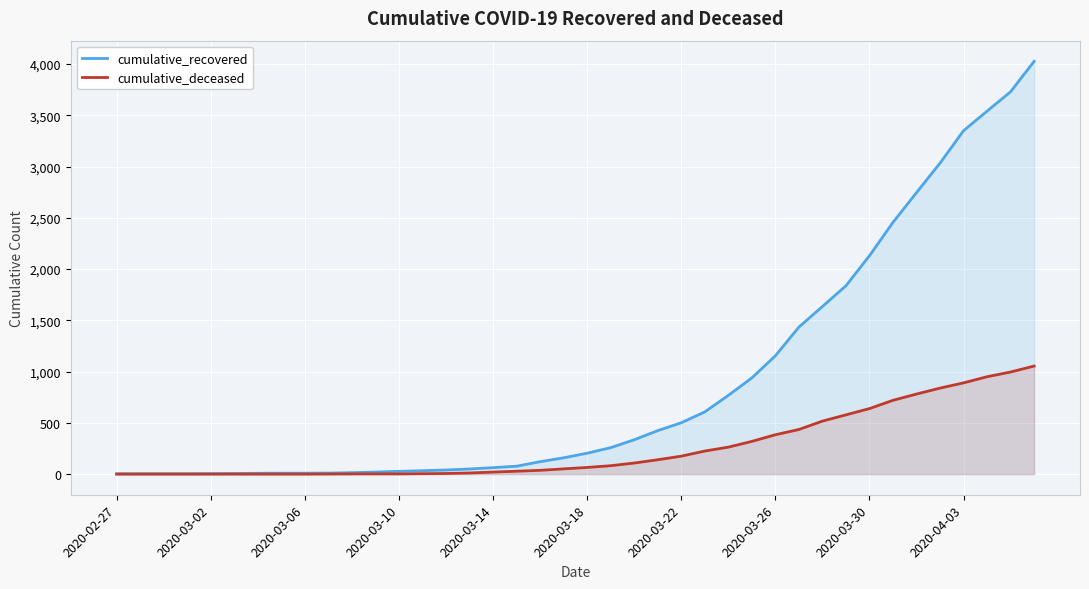

What is the spread (max minus min) of values at 29?

999